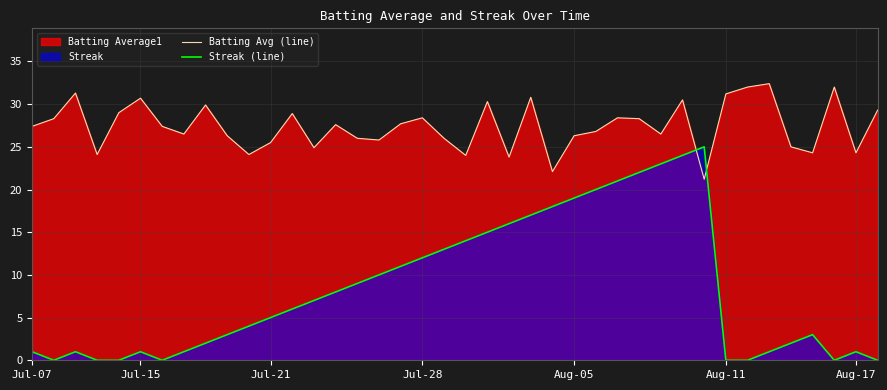

What is the lowest value of the Batting Avg (line) series?

21.2